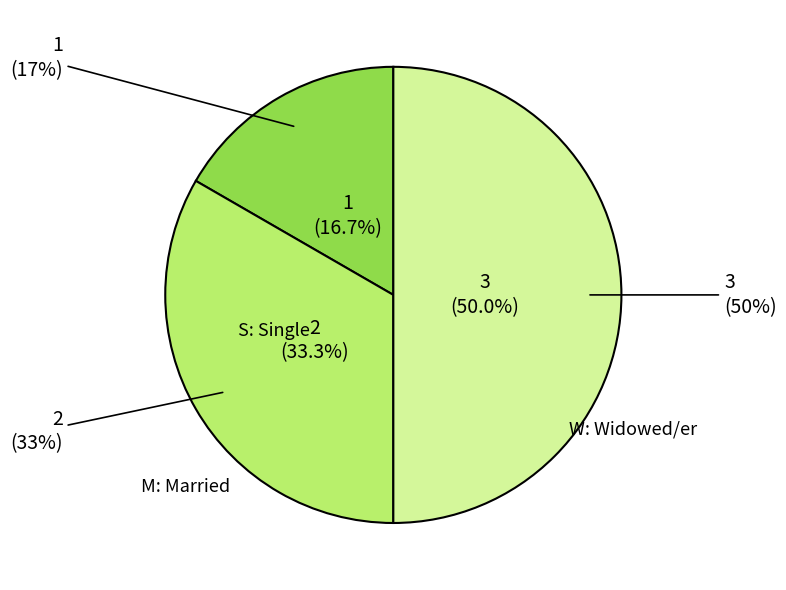

What percentage is the W: Widowed/er slice, to the nearest percent?

50%